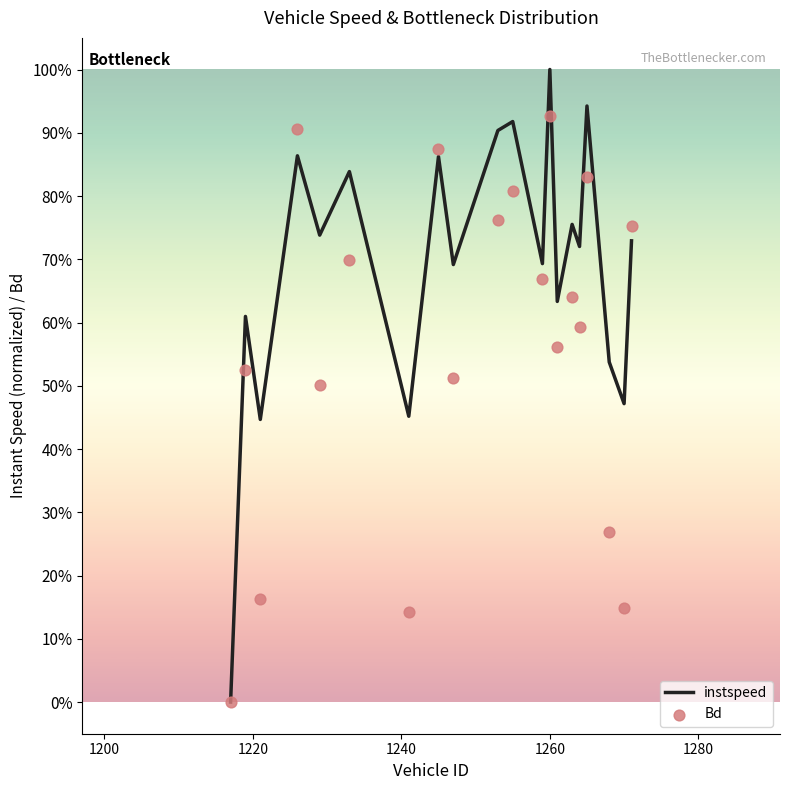

Which series contains the lowest Y value?

instspeed